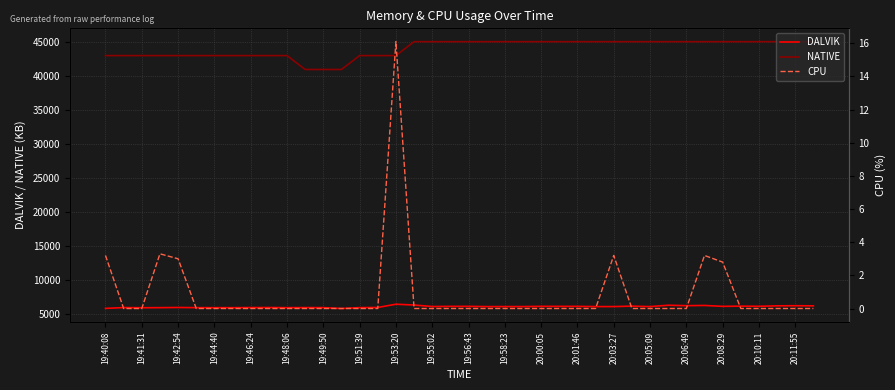

What is the total value across all series at 35?

51155.0